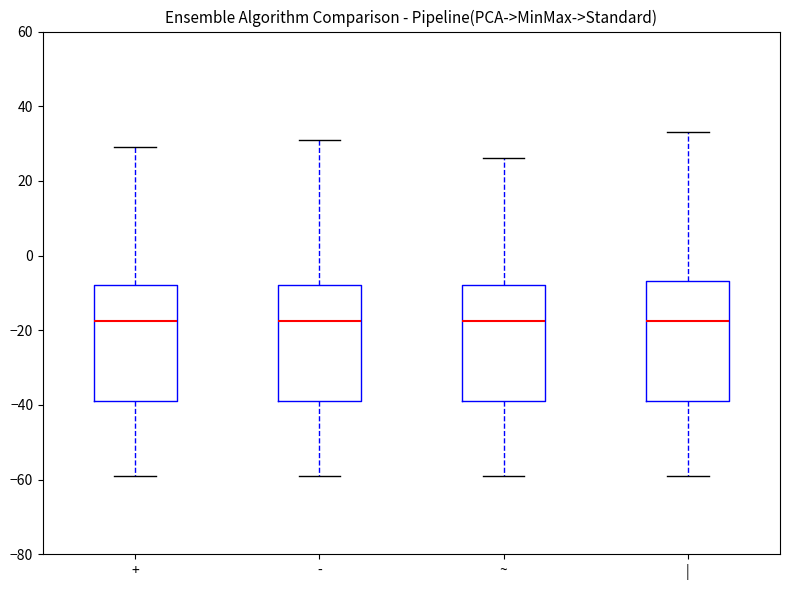

Where does the median line of the box for - sit on the y-axis? The values are not printed on the chart, so give them approximately, as read against the axis.

-18